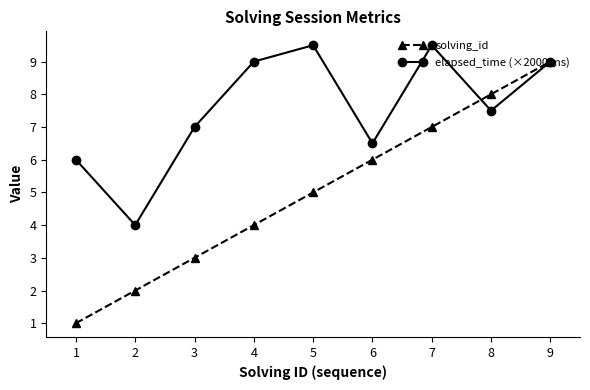

Is it true that elapsed_time (×2000 ms) equals 14.1 at 9?

False